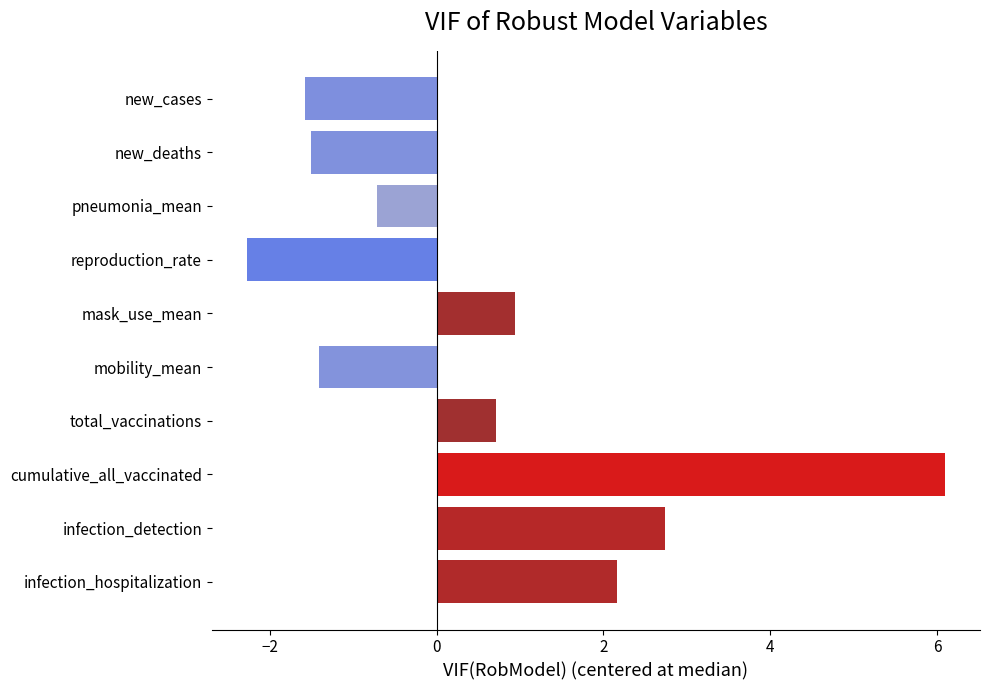

What is the value of the 9th bar from the top?

2.7